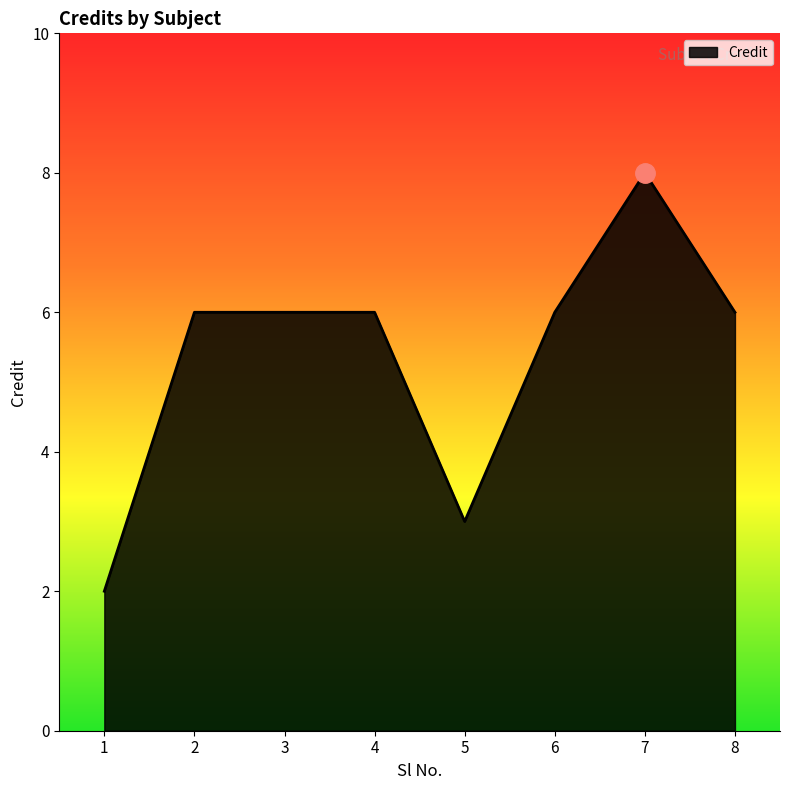

What is the approximate value at 5?

3